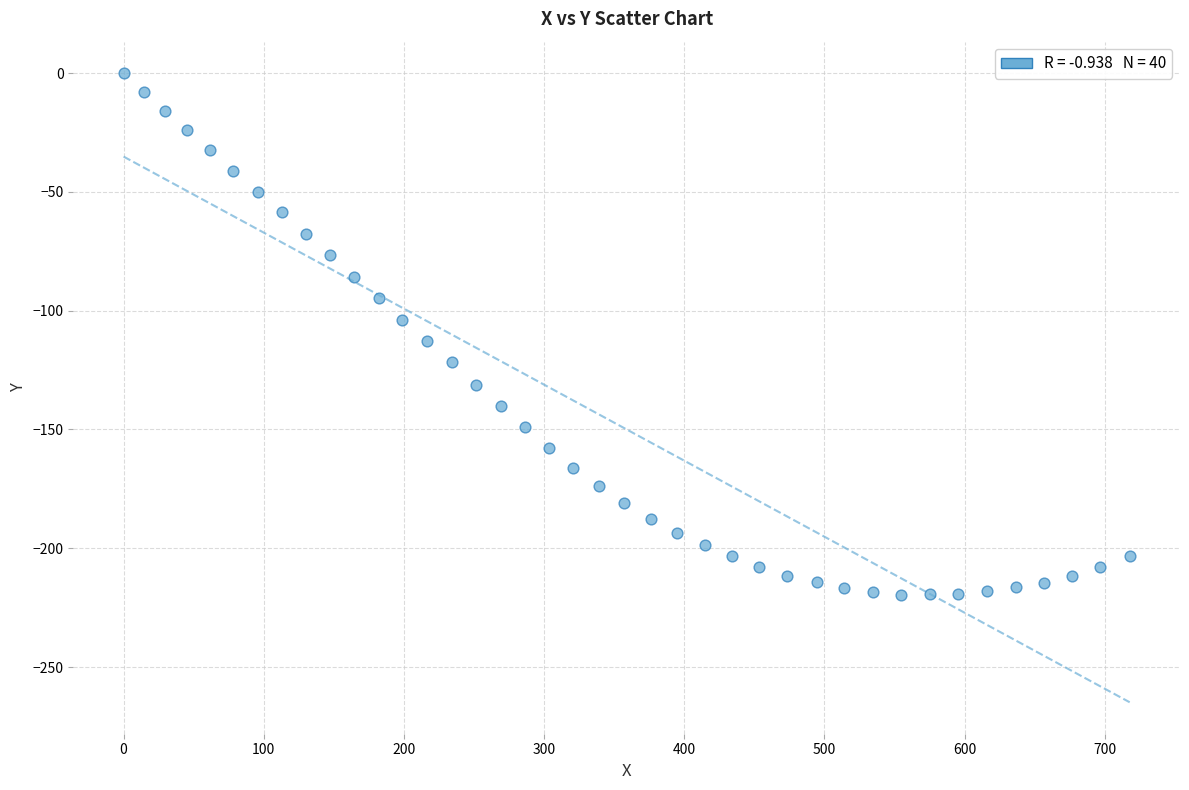

What is the range of X values (max minus min)?

717.8